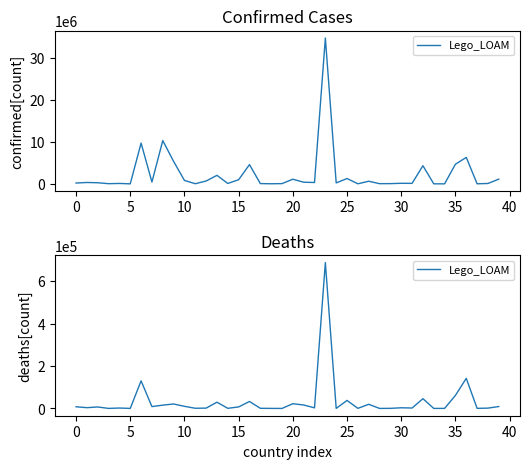

Which category has the lowest value across all series?

19